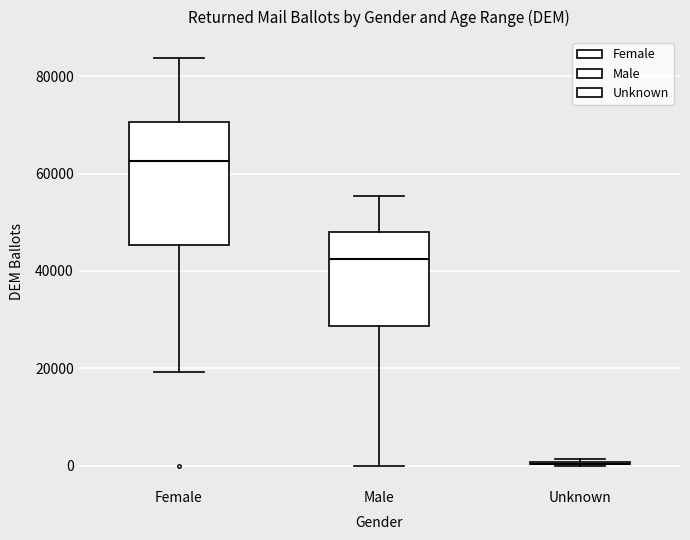

Reading left to right, transcribe this box plot: for each box, give where its median line is, the range the box spans, and where its two whiskers end, as read against the y-axis. The values are not printed on the chart, so give them approximately, as read against the axis.

Female: median 62000, box 46000 to 70000, whiskers 20000 to 84000
Male: median 42000, box 28000 to 48000, whiskers 0 to 56000
Unknown: box collapsed to a line at 0, whiskers 0 to 2000